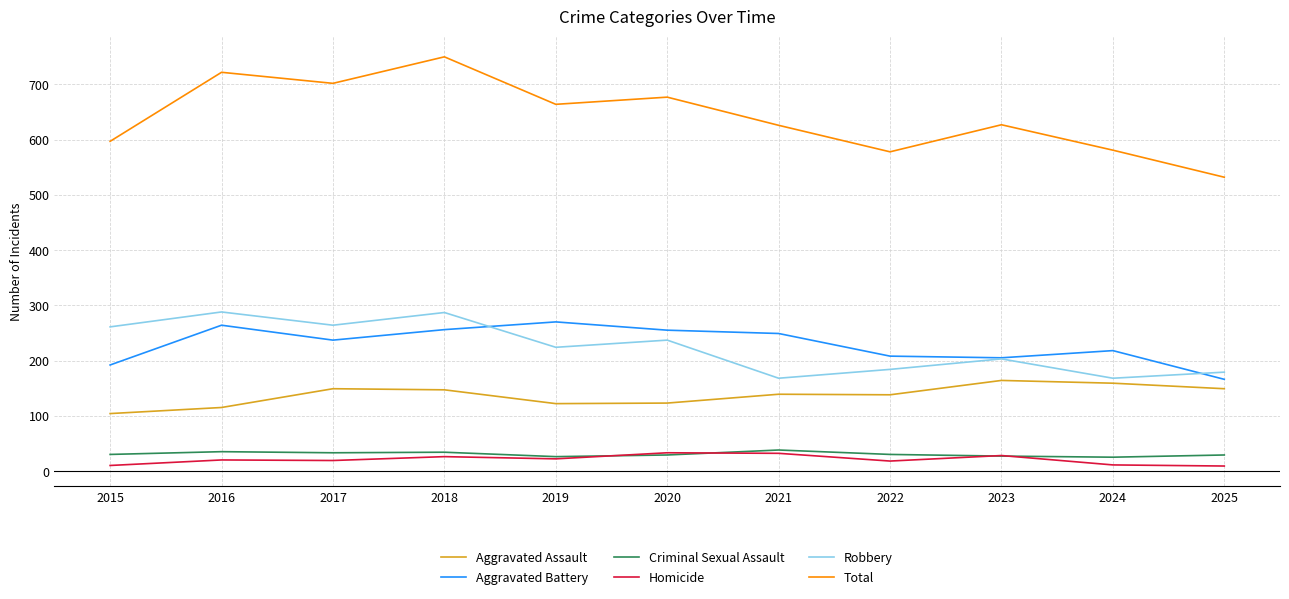

What is the maximum value shown in the chart?

750